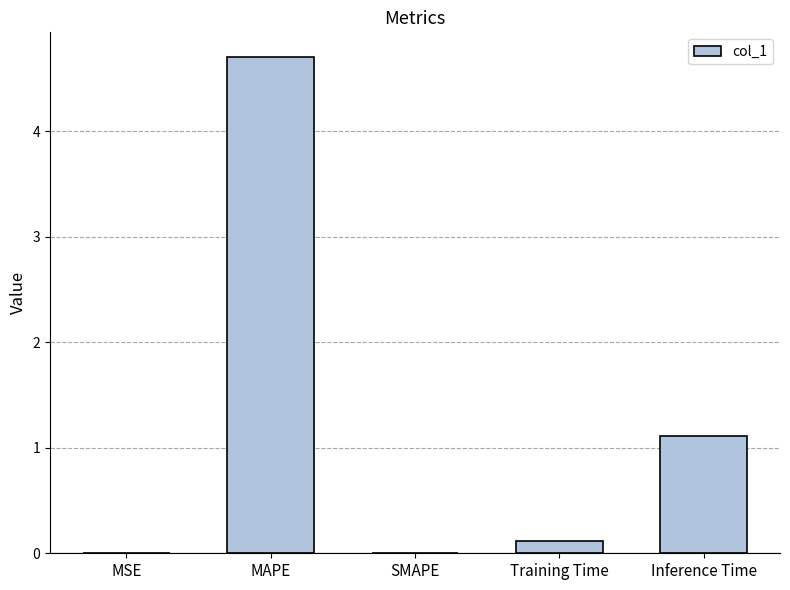

The chart shows a value of 0.1 at Training Time. True or false?

True